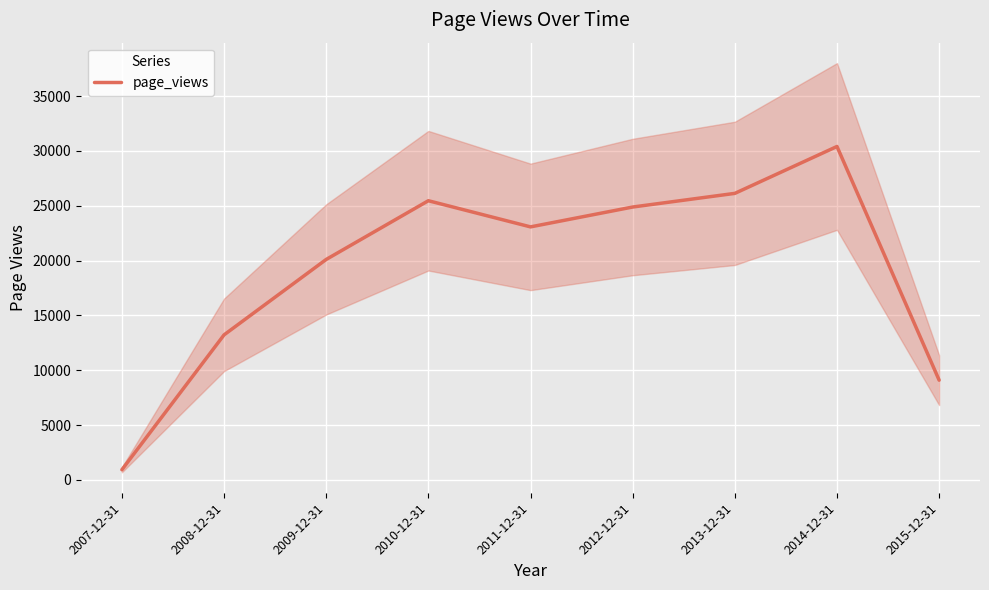

Where is the first local maximum?

2010-12-31